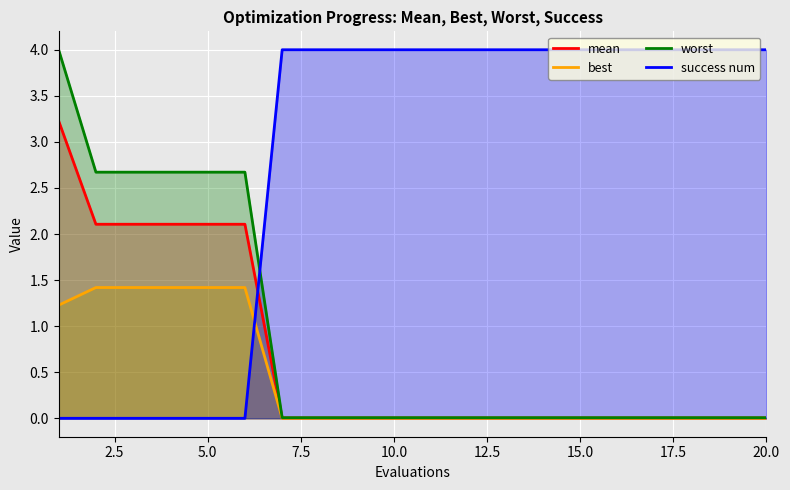

What is the sum of all mean values?

13.8